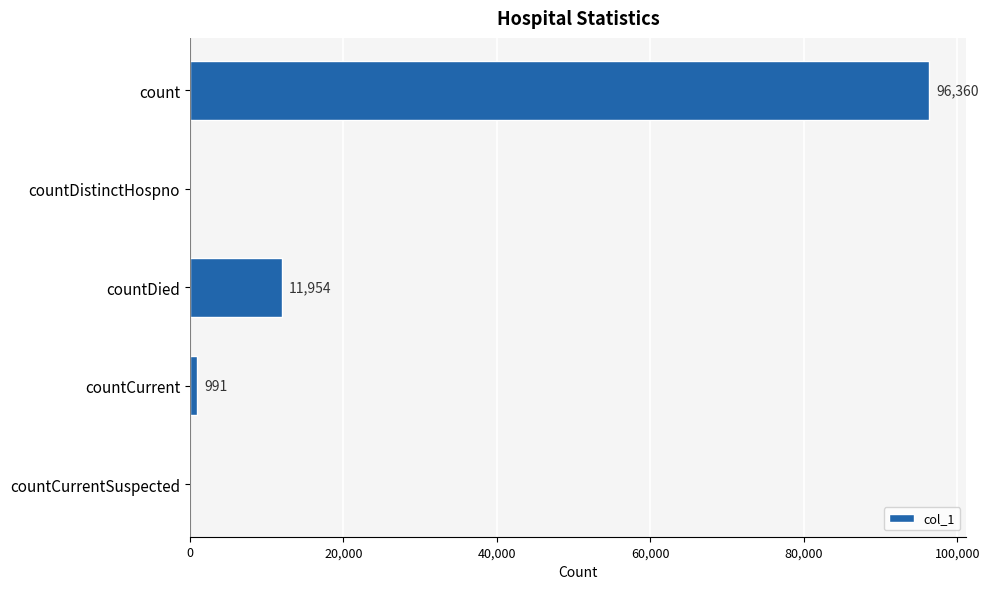

How many data points does each series have?

5